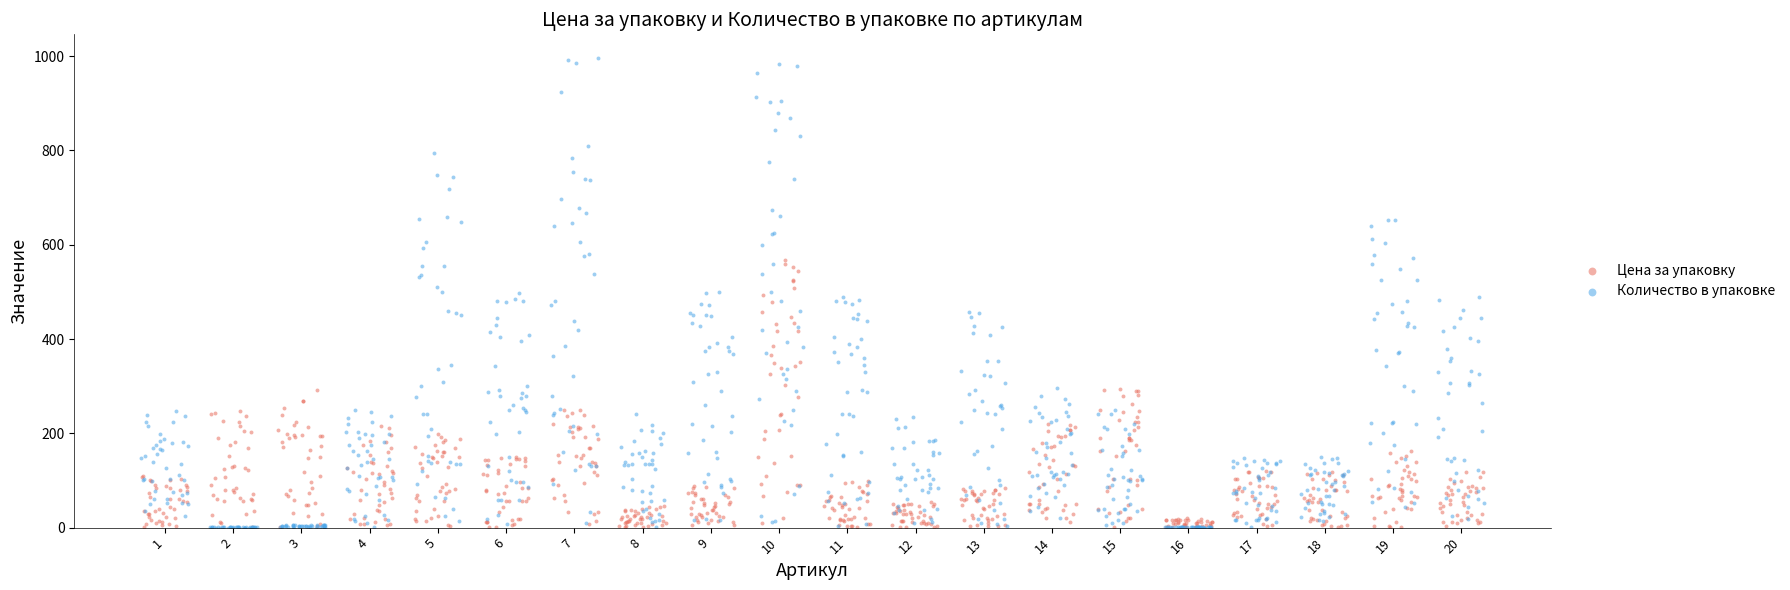

Which series has the widest spread of Y values?

Количество в упаковке